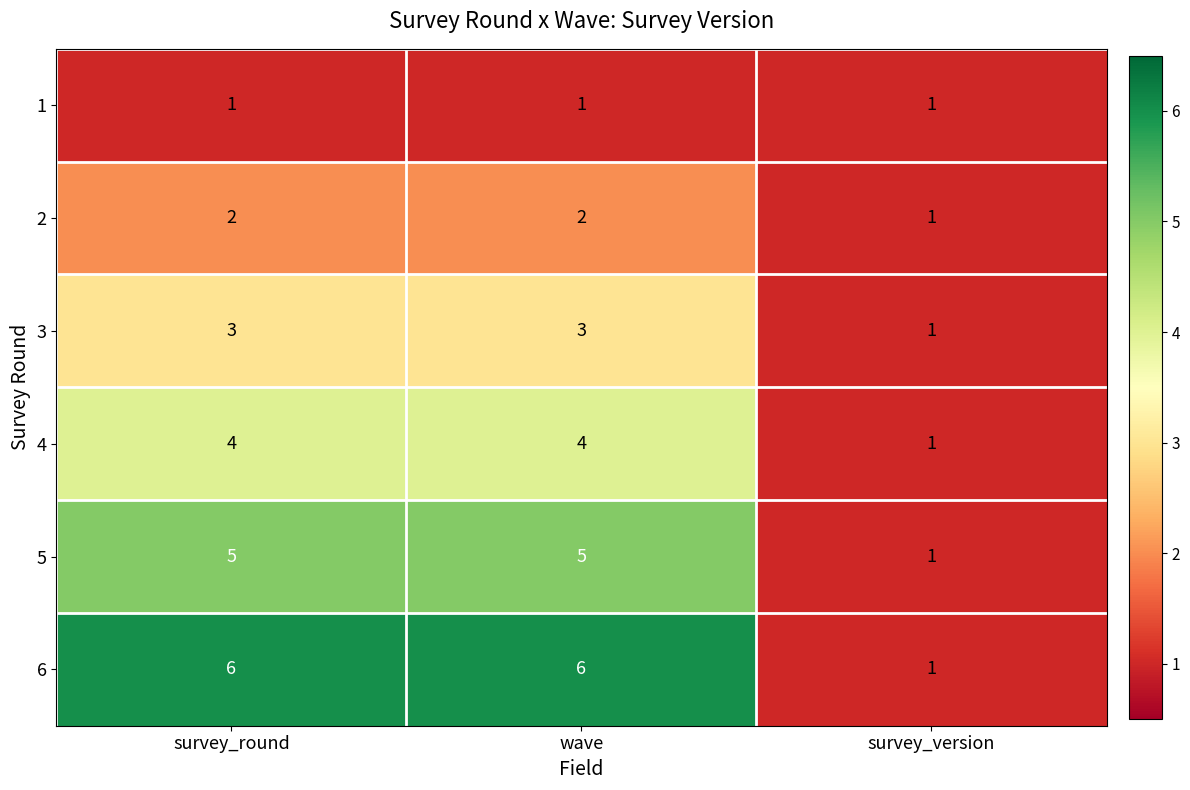

Which series has the largest total across all categories?

6